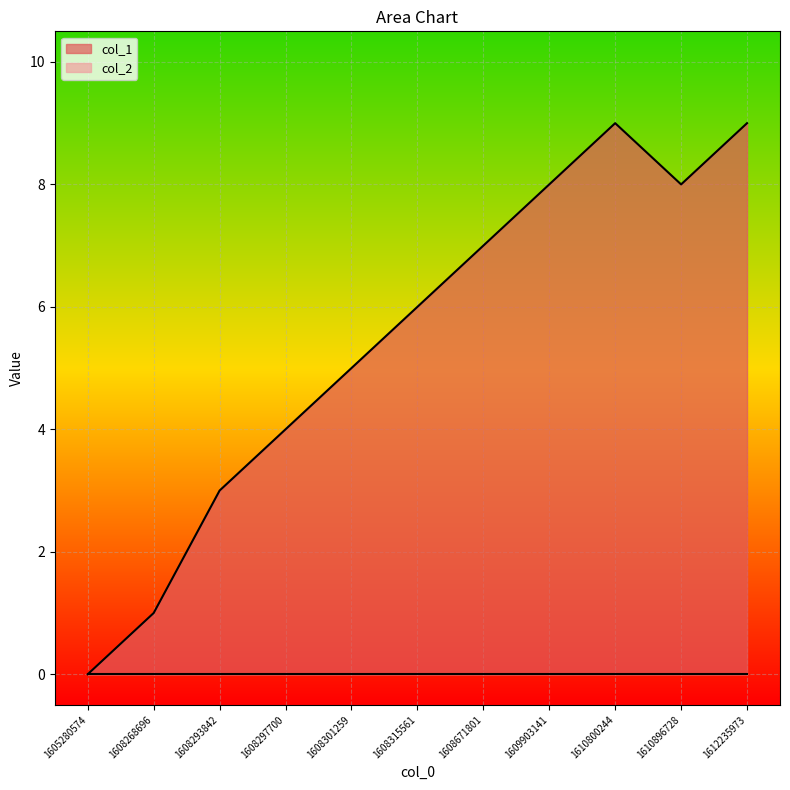

Reading left to right, extract all data points from this chart.

1605280574=0	1608268696=1	1608293842=3	1608297700=4	1608301259=5	1608315561=6	1608671801=7	1609903141=8	1610800244=9	1610896728=8	1612235973=9